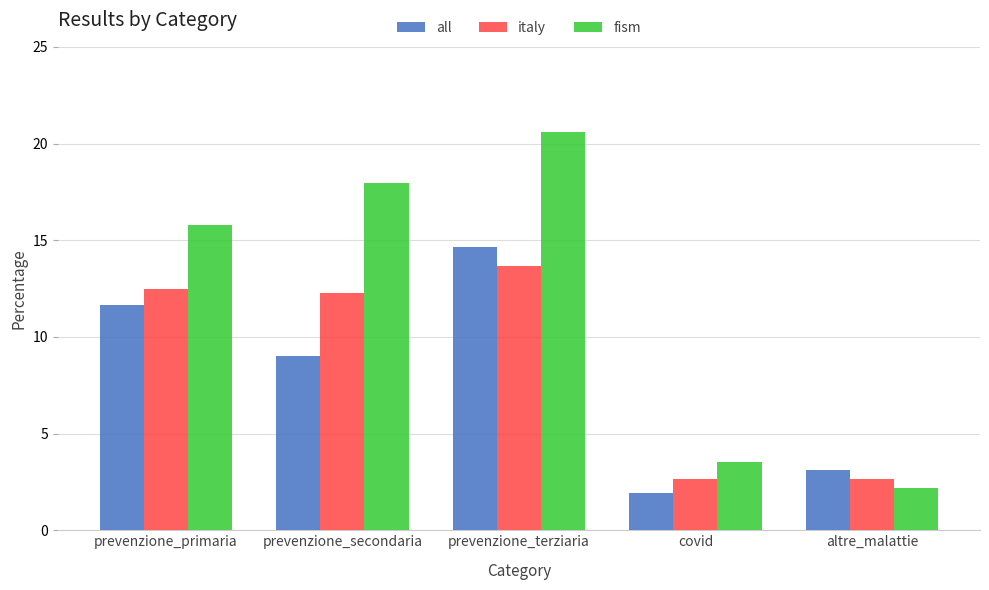

Reading right to left, transcribe all the data shown in this chart.

all: altre_malattie=3.1	covid=2.0	prevenzione_terziaria=14.7	prevenzione_secondaria=9.0	prevenzione_primaria=11.7
italy: altre_malattie=2.6	covid=2.6	prevenzione_terziaria=13.6	prevenzione_secondaria=12.3	prevenzione_primaria=12.5
fism: altre_malattie=2.2	covid=3.5	prevenzione_terziaria=20.6	prevenzione_secondaria=18.0	prevenzione_primaria=15.8